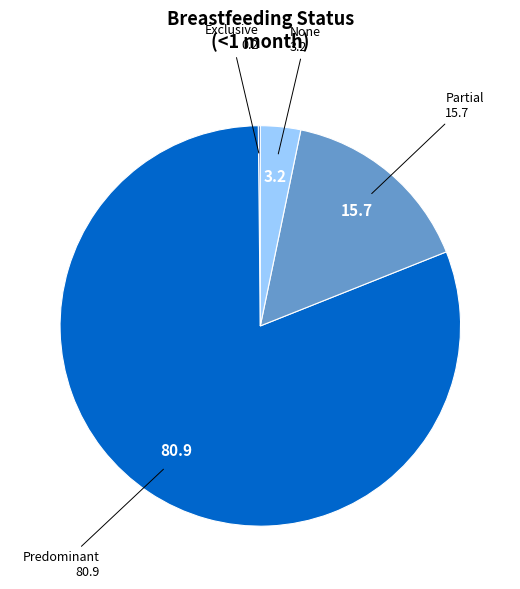

Does any single category account for the majority?

Yes